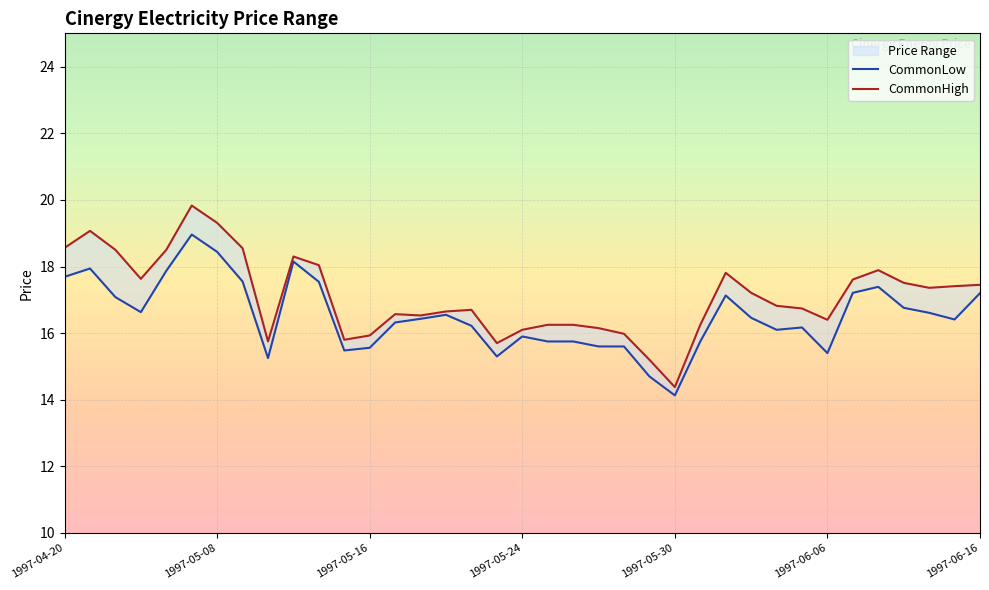

True or false: CommonLow and CommonHigh cross at least once.

False